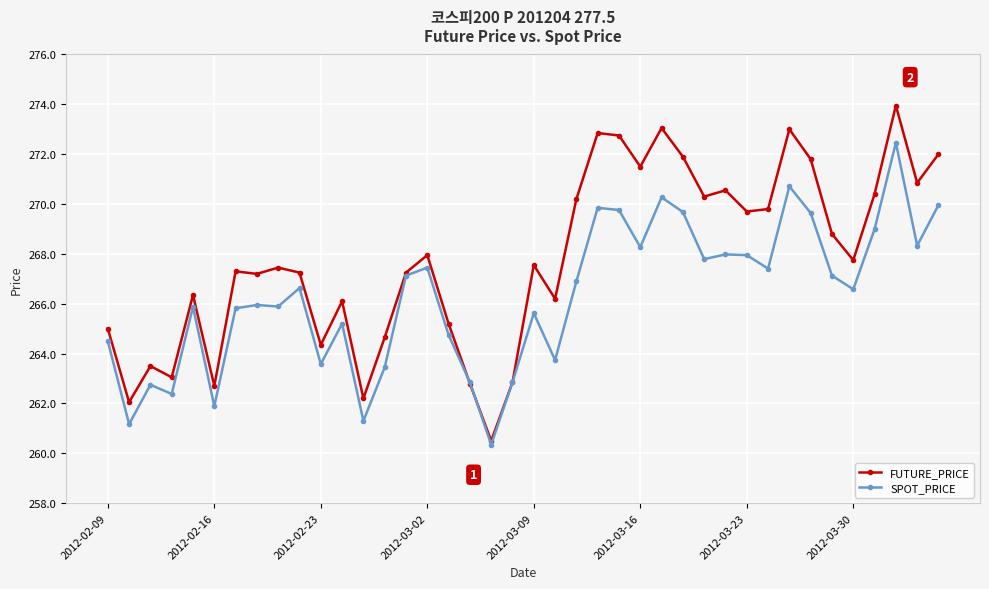

In SPOT_PRICE, how many points are higher than both neighbors (excluding endpoints)?

12